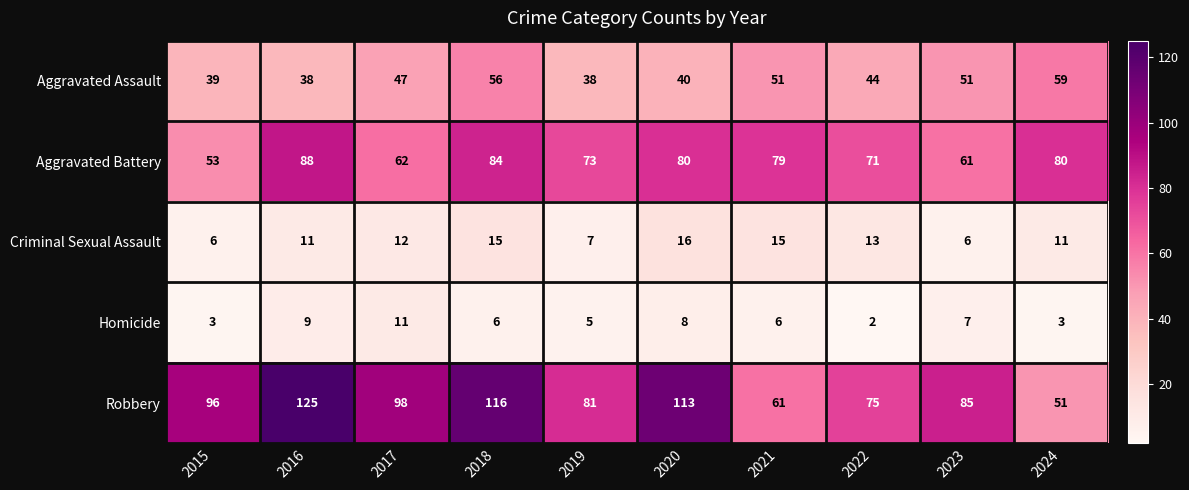

Is it true that Aggravated Battery equals 62 at 2017?

True